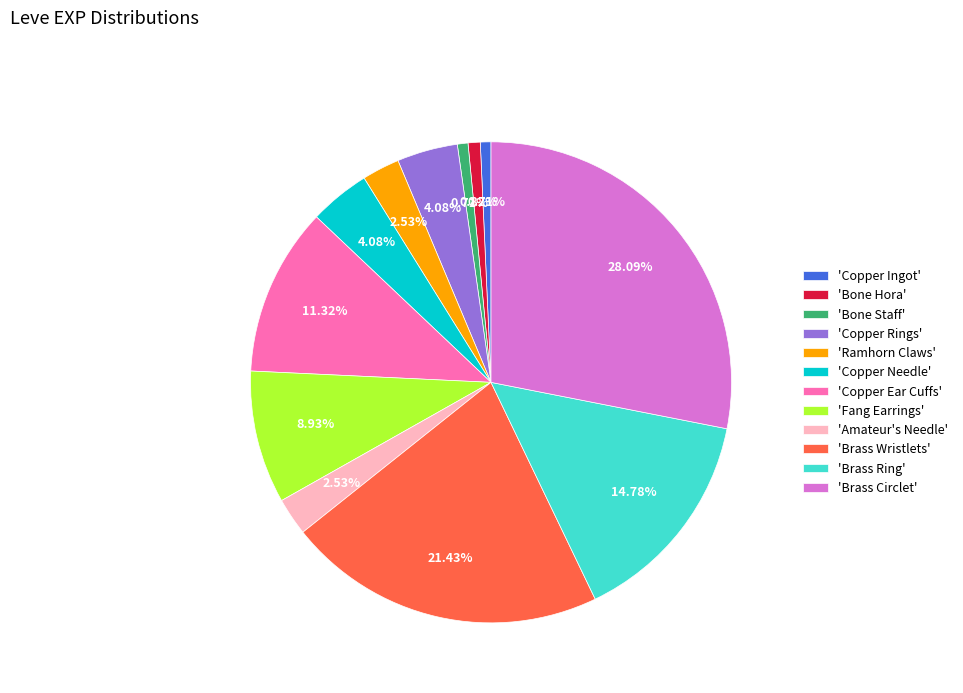

Does any single category account for the majority?

No